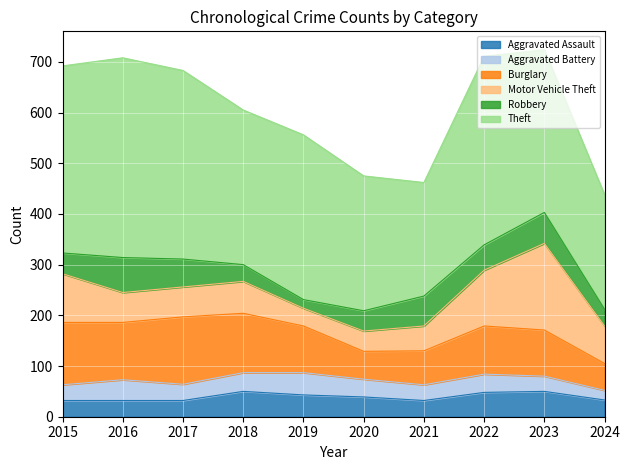

What is the minimum value shown in the chart?

17